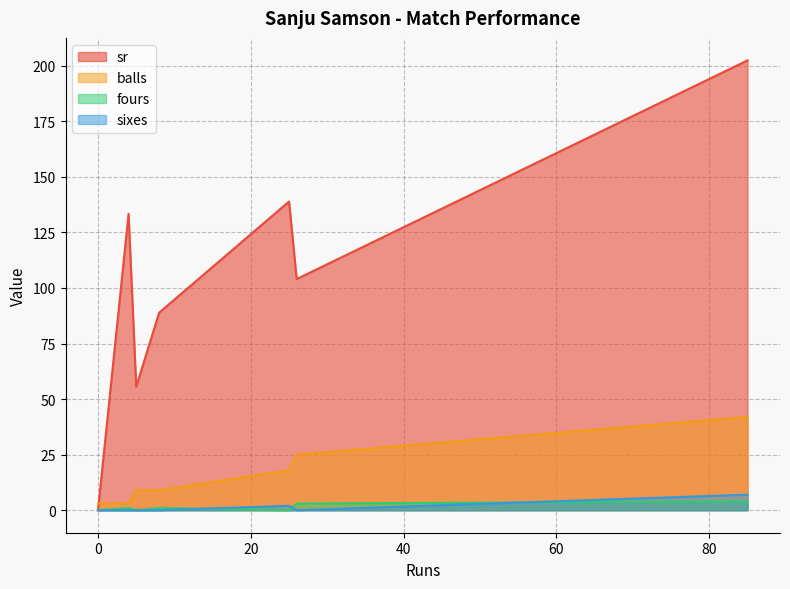

Which series ends up on top after the final intersection of sr and balls?

sr